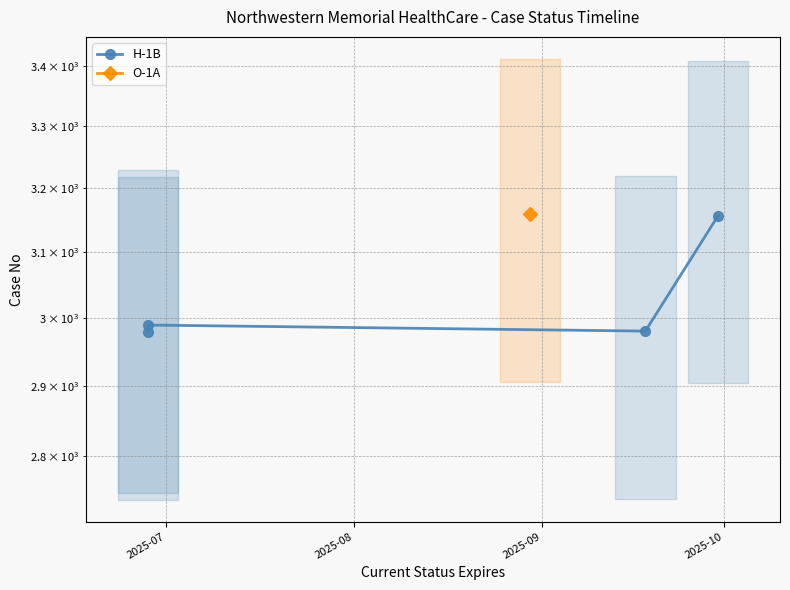

How many lines are shown in the chart?

1